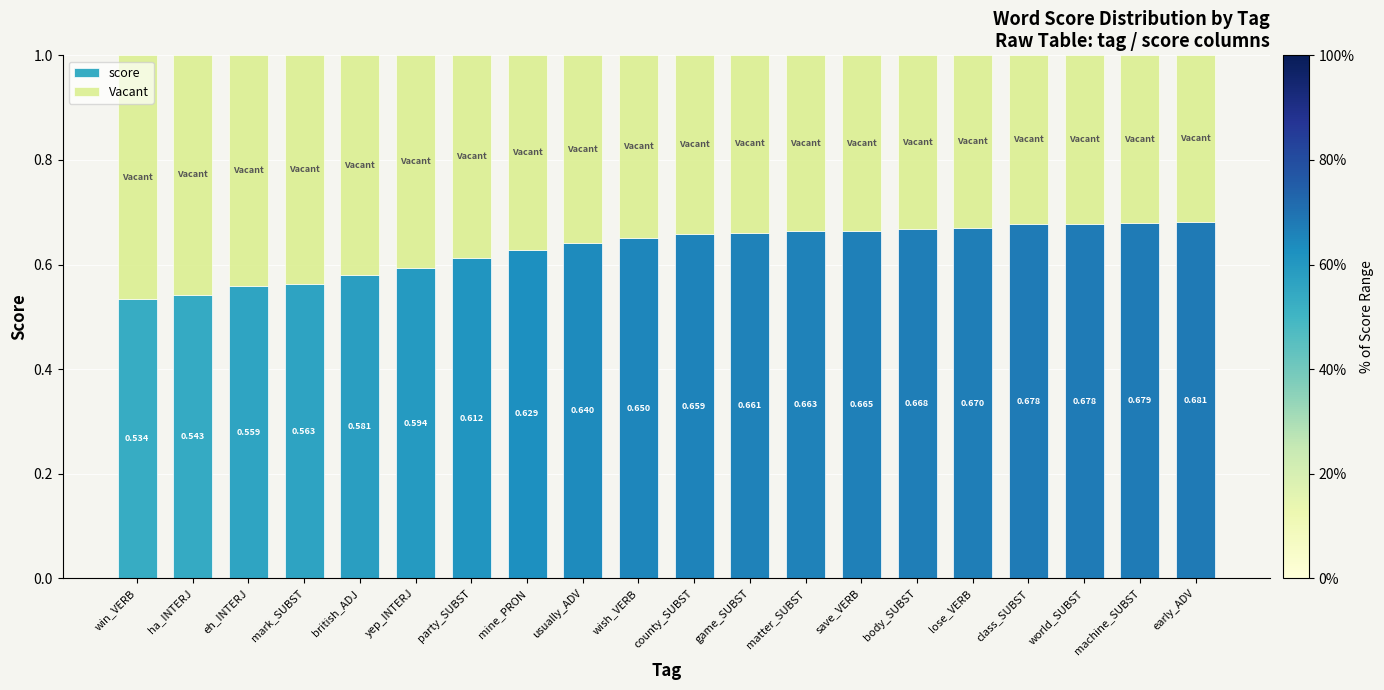

At which label is score closest to 0?

win_VERB